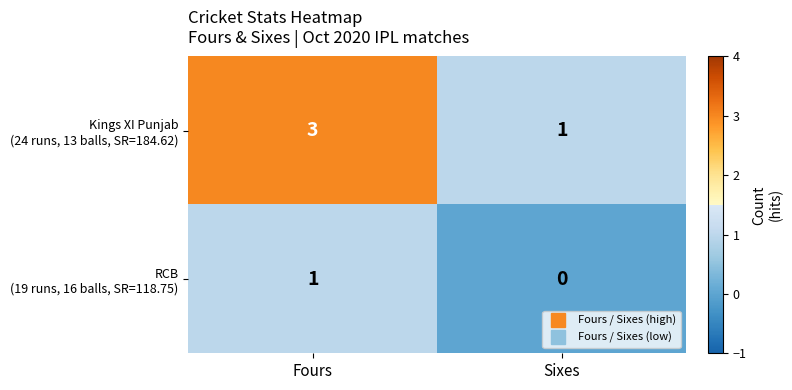

Which category has the lowest value across all series?

Sixes